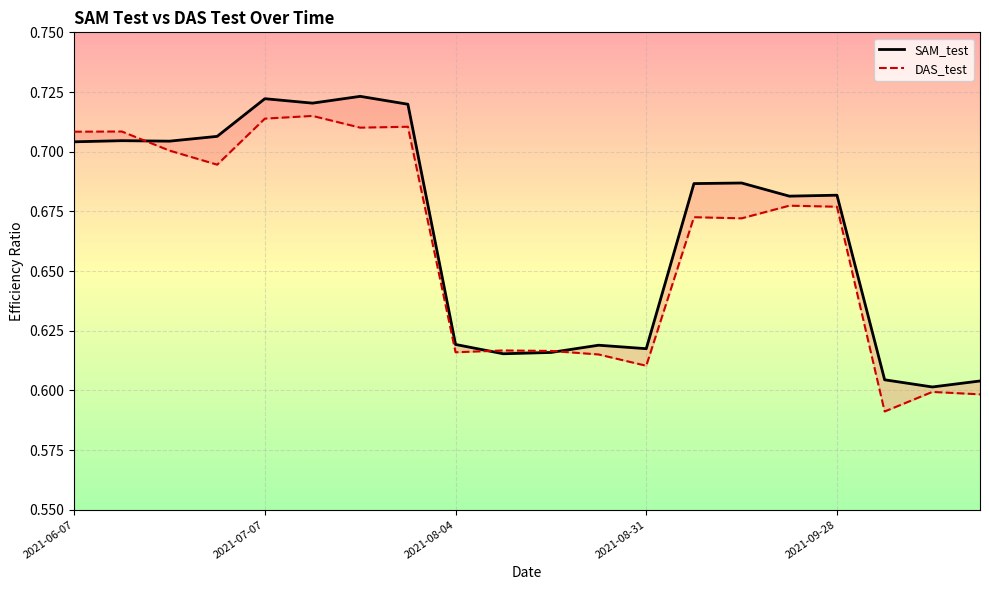

The value of SAM_test at 2021-08-24 is 0.6. True or false?

True